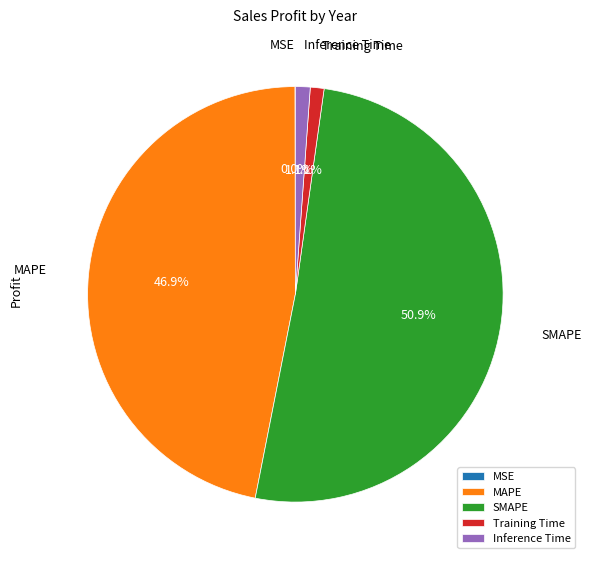

Combined, do SMAPE and Inference Time account for over 50%?

Yes